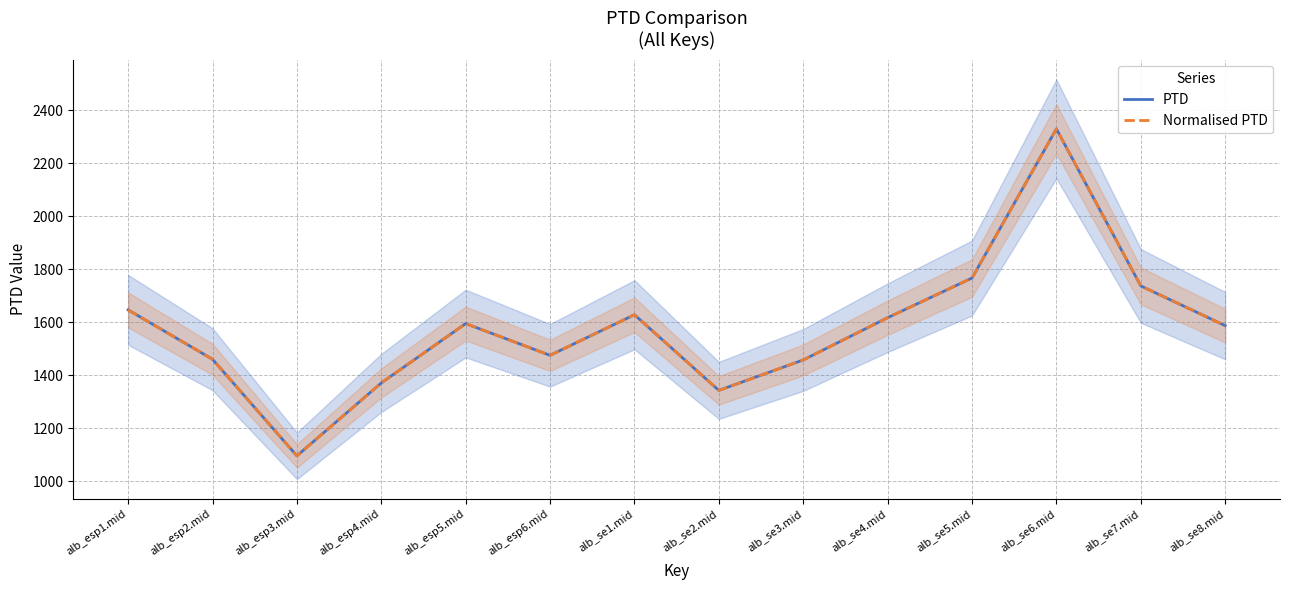

What is the value of the PTD point at the 12th from the left?

2328.7